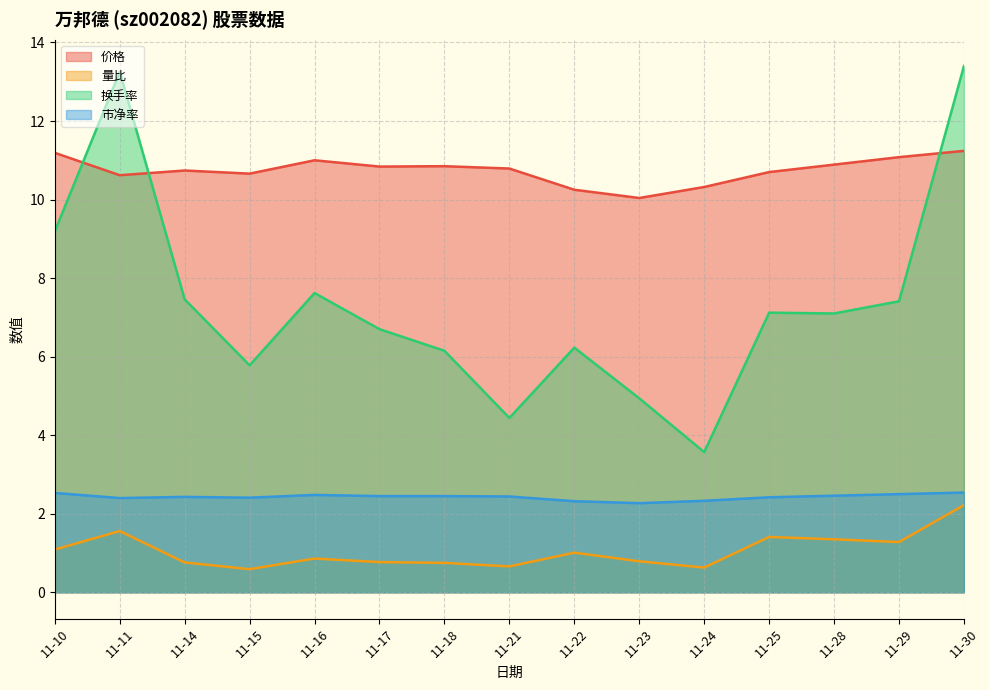

True or false: 换手率 and 量比 cross at least once.

False